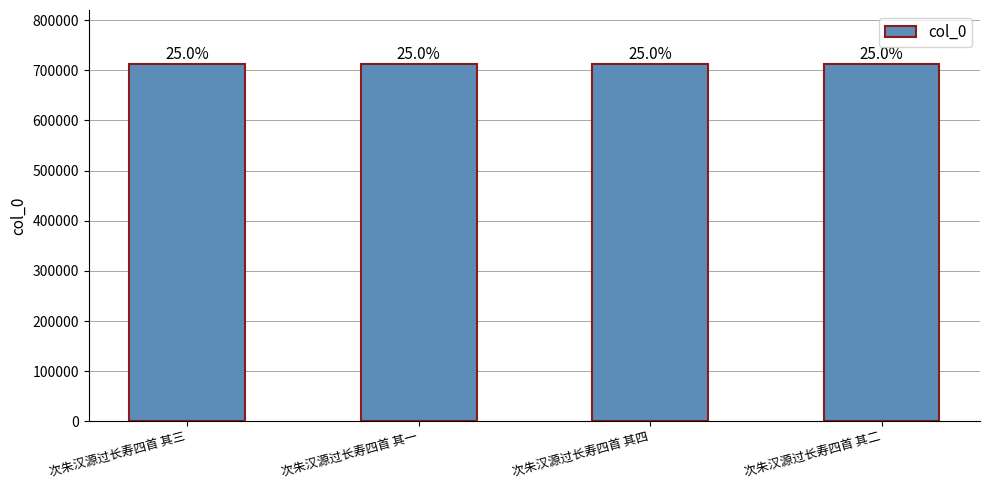

Reading left to right, what are all the values shown in this chart?

712984	712982	712985	712983